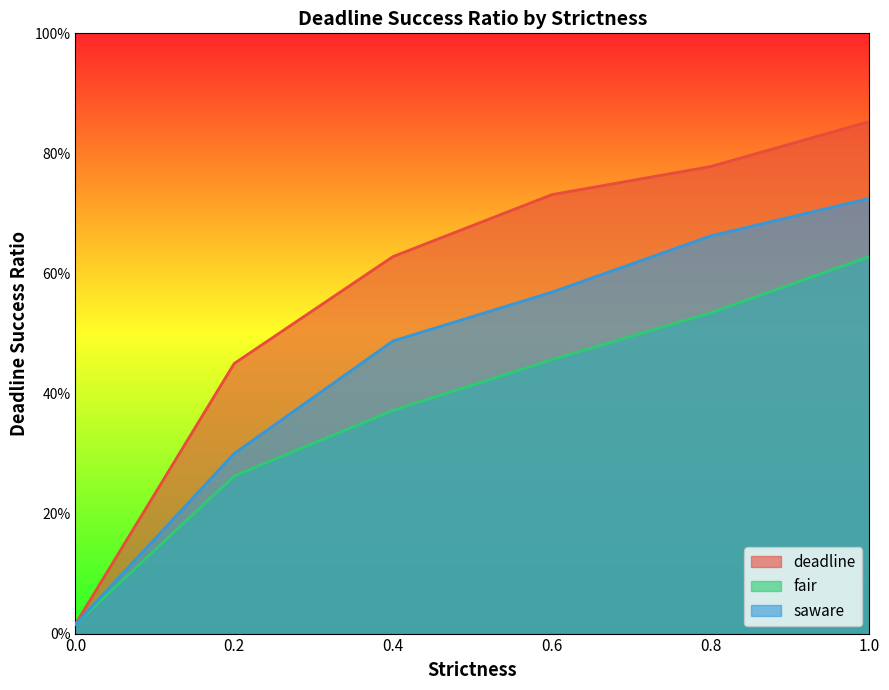

Which series has the largest range (max minus min)?

deadline